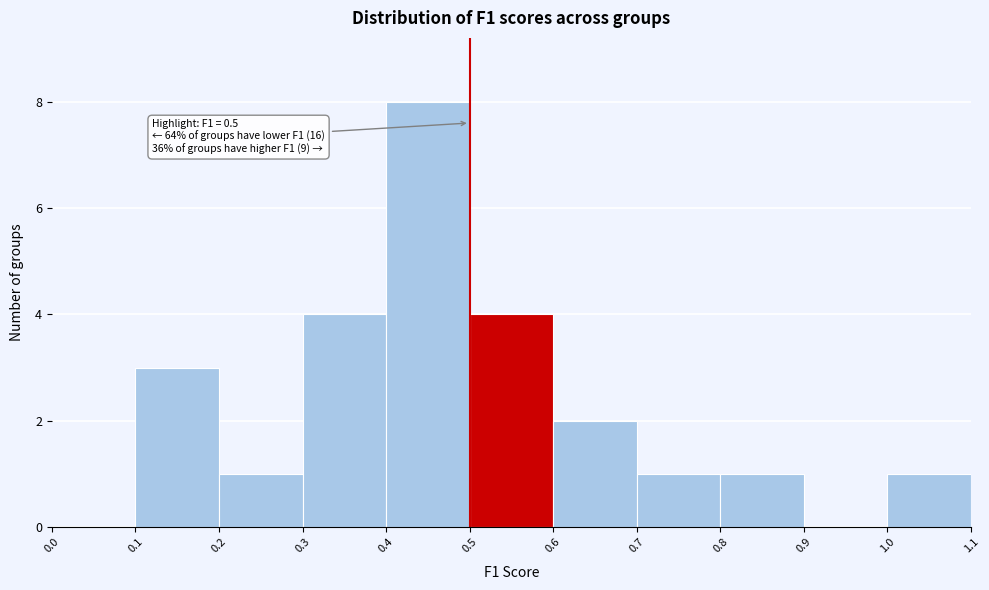

Over which range of the x-axis is the bar tallest?

0.4 to 0.5